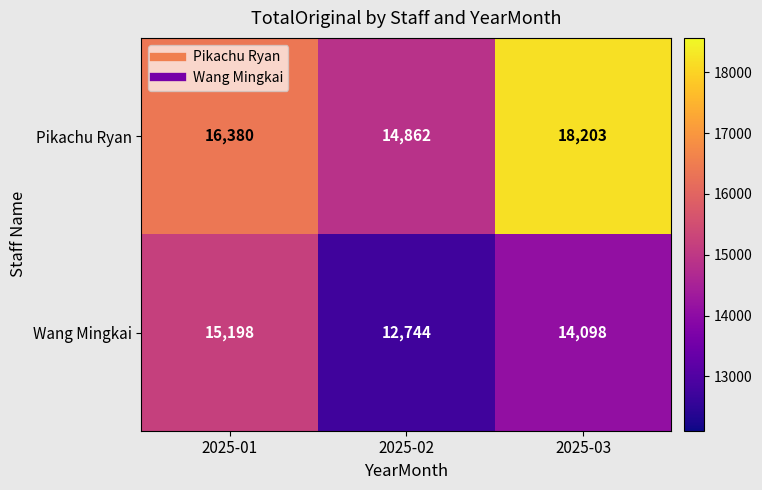

Rank the series by their average value, from lowest to highest.

Wang Mingkai, Pikachu Ryan